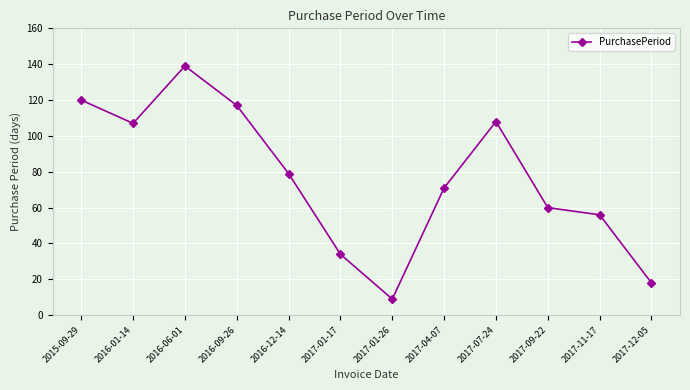

At which category does the chart reach its peak across all series?

2016-06-01